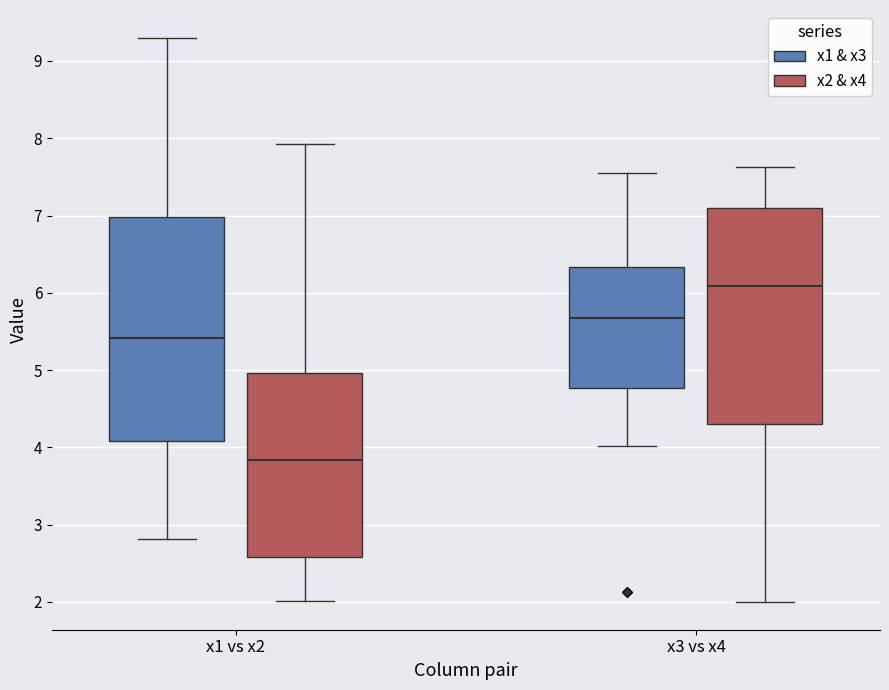

Reading left to right, read every box against the y-axis: the position of its median line, the range the box covers, and the ends of its whiskers. The values are not printed on the chart, so give them approximately, as read against the axis.

x1 vs x2 (x1 & x3): median 5.4, box 4.1 to 7.0, whiskers 2.8 to 9.3
x1 vs x2 (x2 & x4): median 3.8, box 2.6 to 5.0, whiskers 2.0 to 7.9
x3 vs x4 (x1 & x3): median 5.7, box 4.8 to 6.3, whiskers 4.0 to 7.5
x3 vs x4 (x2 & x4): median 6.1, box 4.3 to 7.1, whiskers 2.0 to 7.6